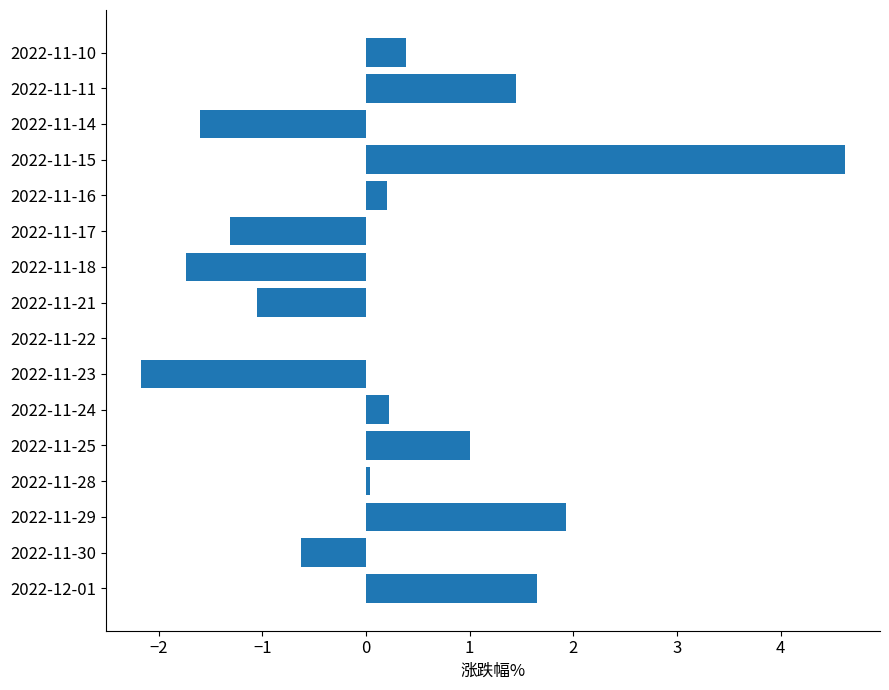

What is the sum of the values at 2022-11-21 and 2022-11-10?

-0.7